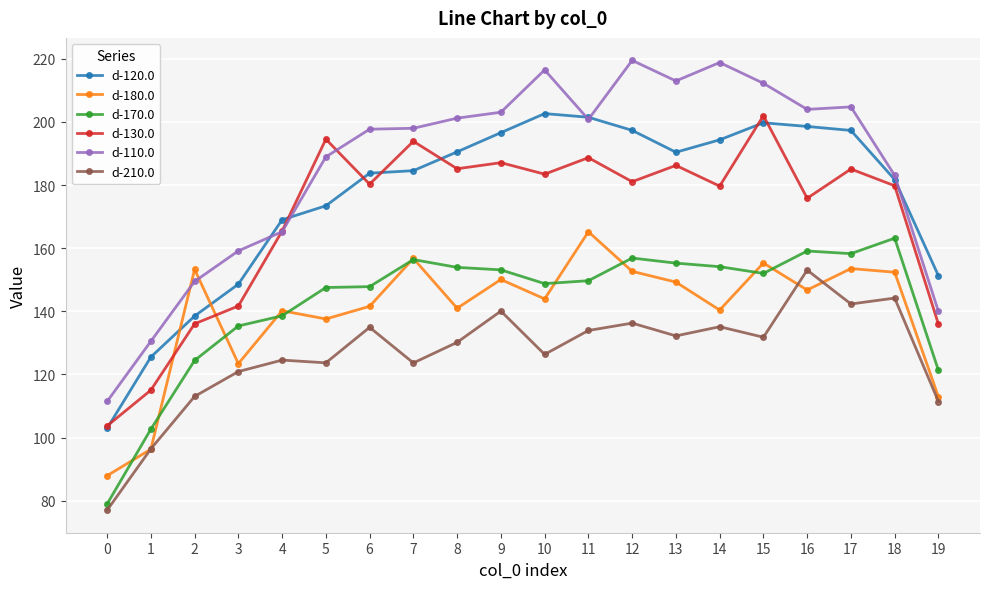

What is the average value of the d-210.0 series?

126.6